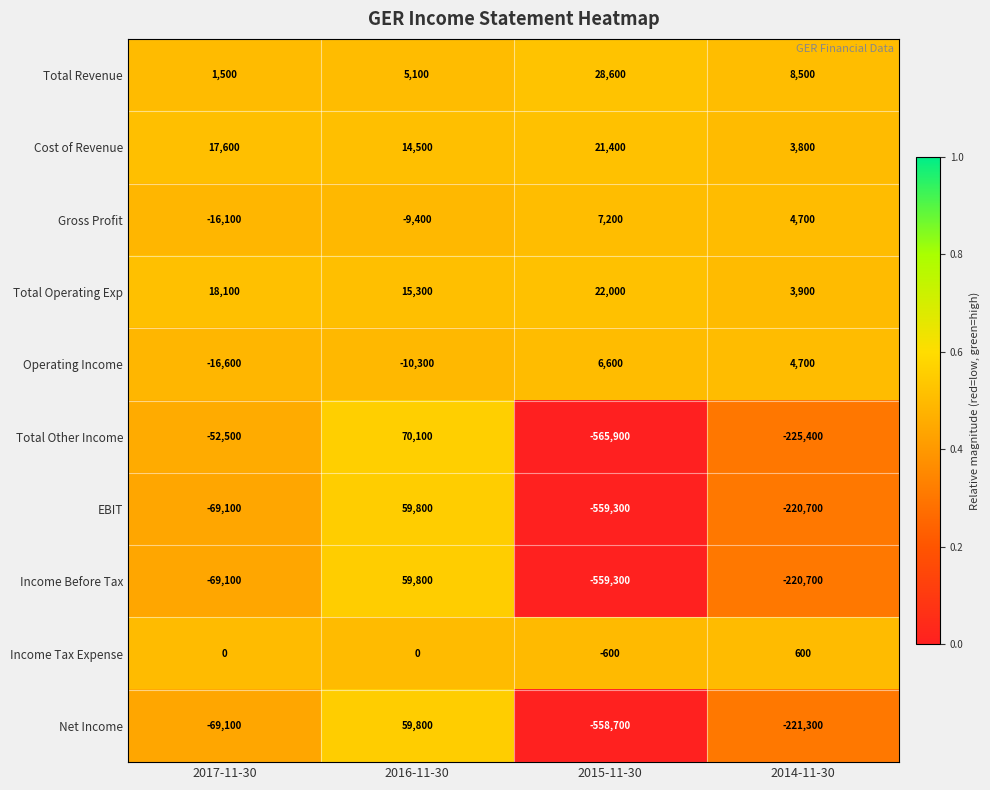

Which series has the largest total across all categories?

Total Operating Exp